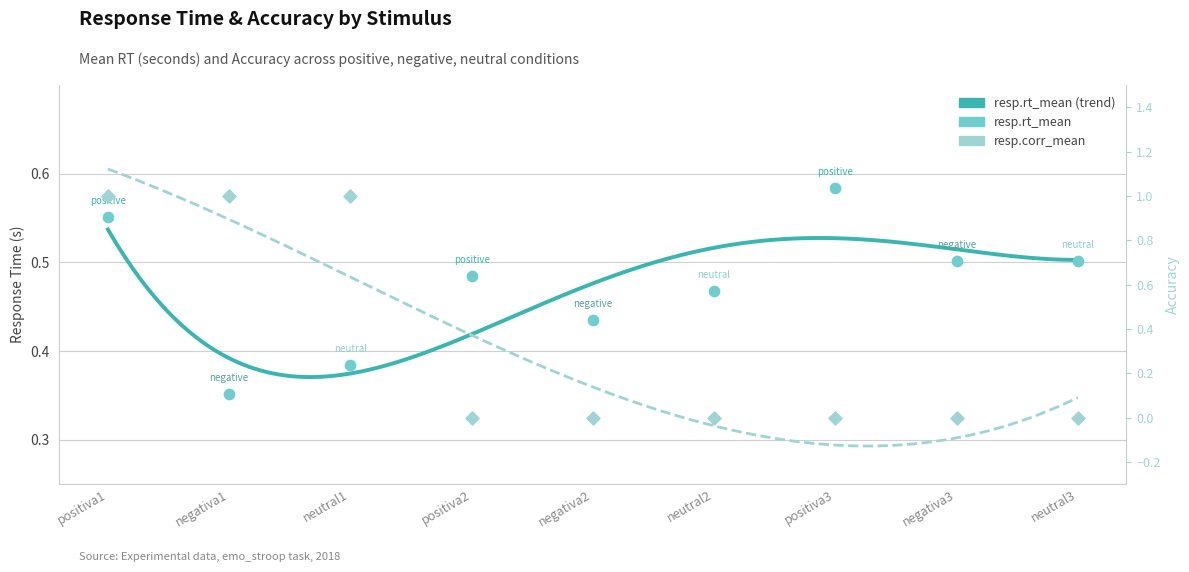

What is the total value across all series at positiva1?

1.6